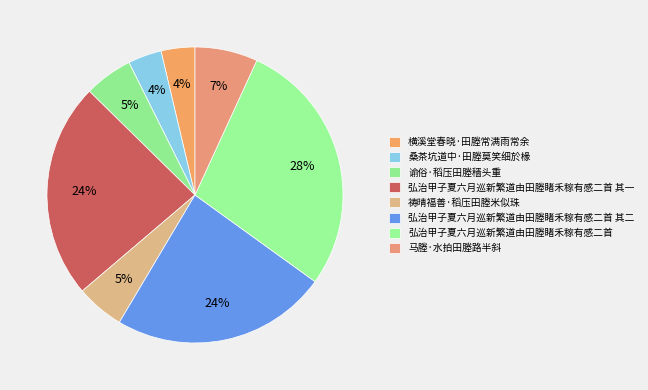

What portion of the pie excludes 祷晴福善·稻压田塍米似珠?

94.8%